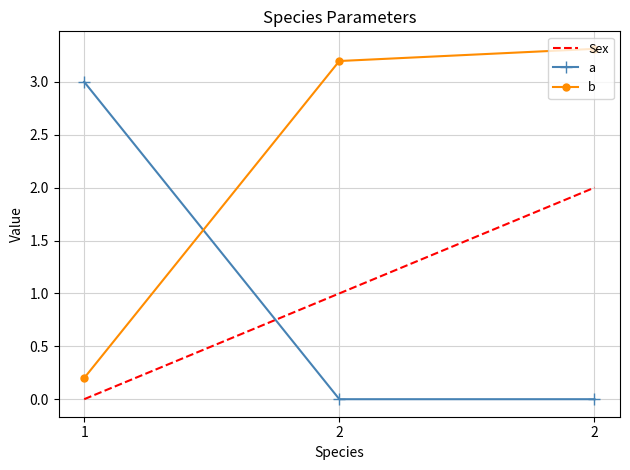

What are all the series names shown in the legend?

Sex, a, b